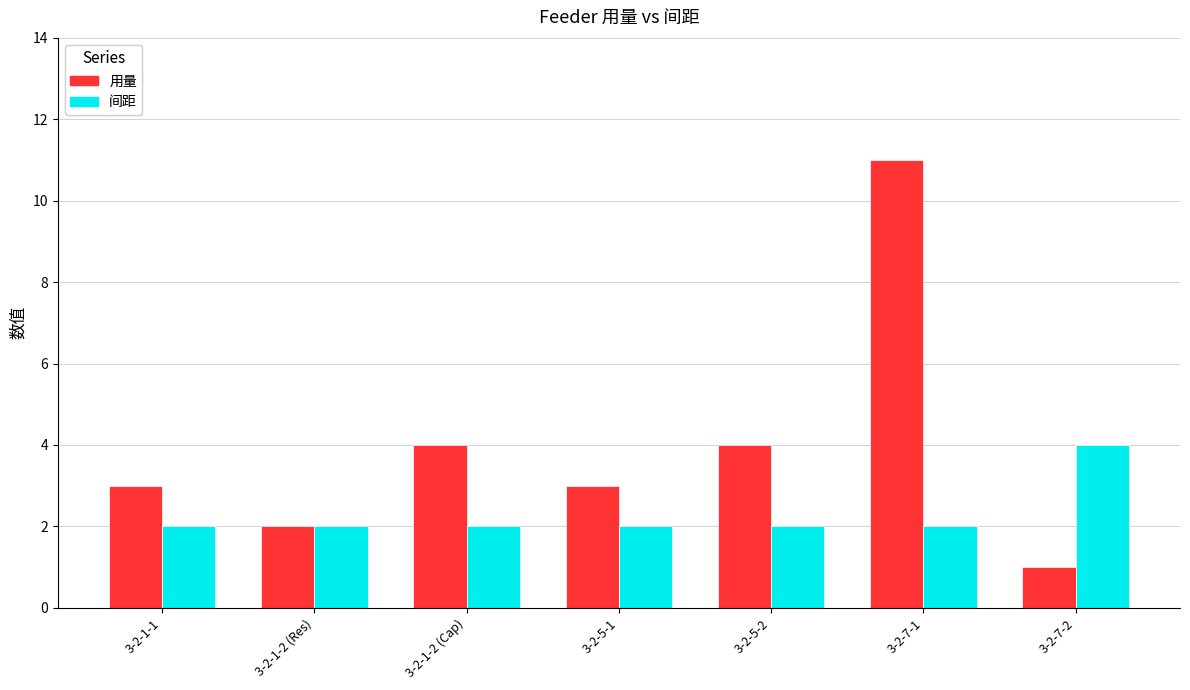

What are all the series names shown in the legend?

用量, 间距